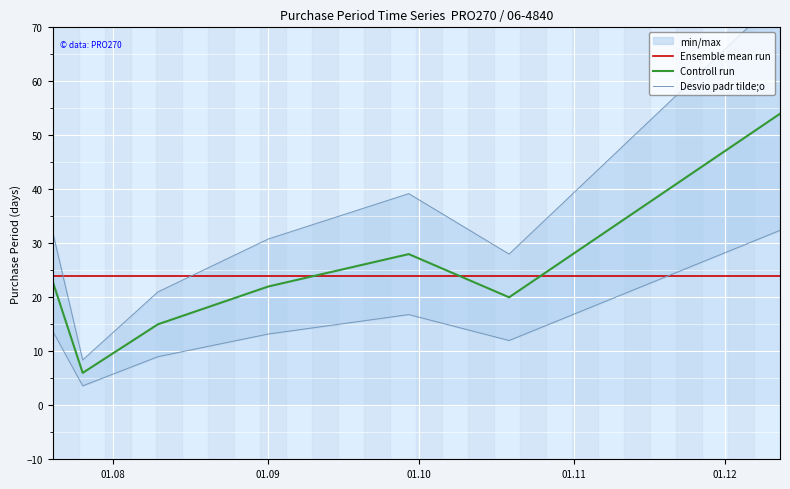

What is the minimum value for Ensemble mean run?

24